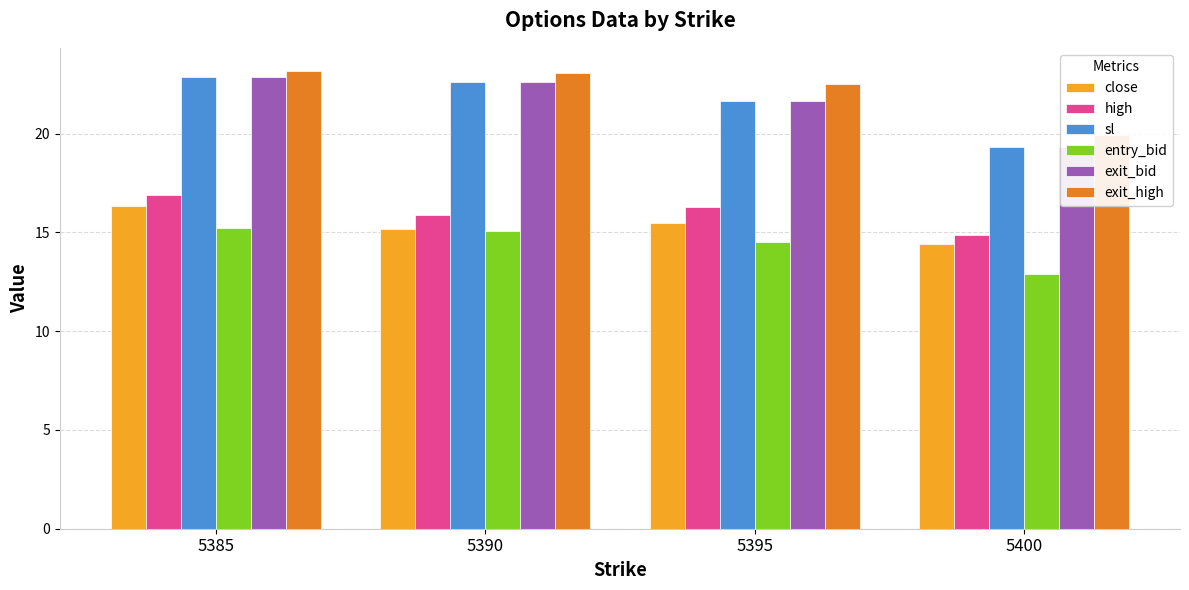

True or false: high has a value of 22.8 at 5390.

False